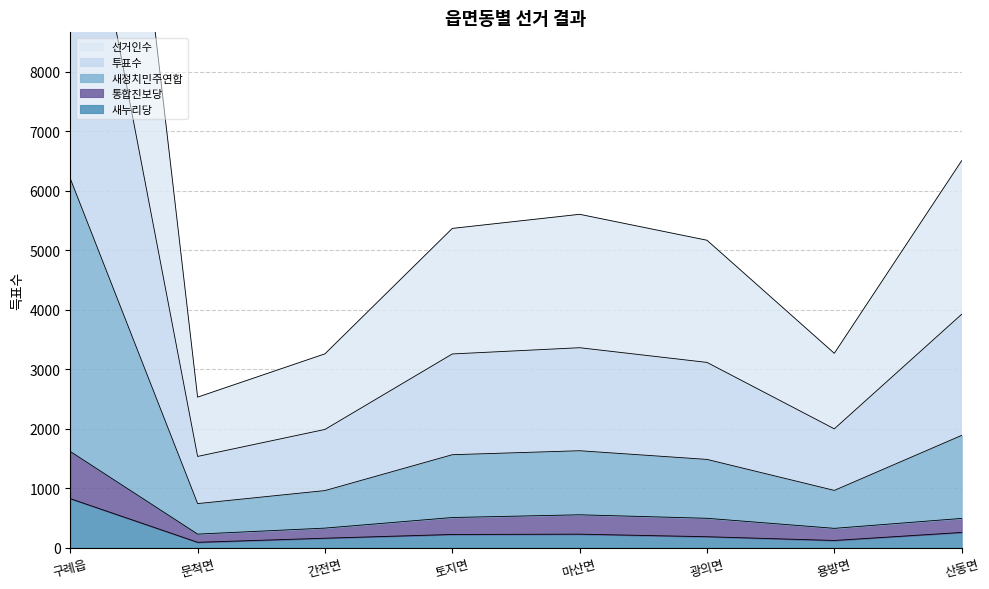

How many lines are shown in the chart?

5